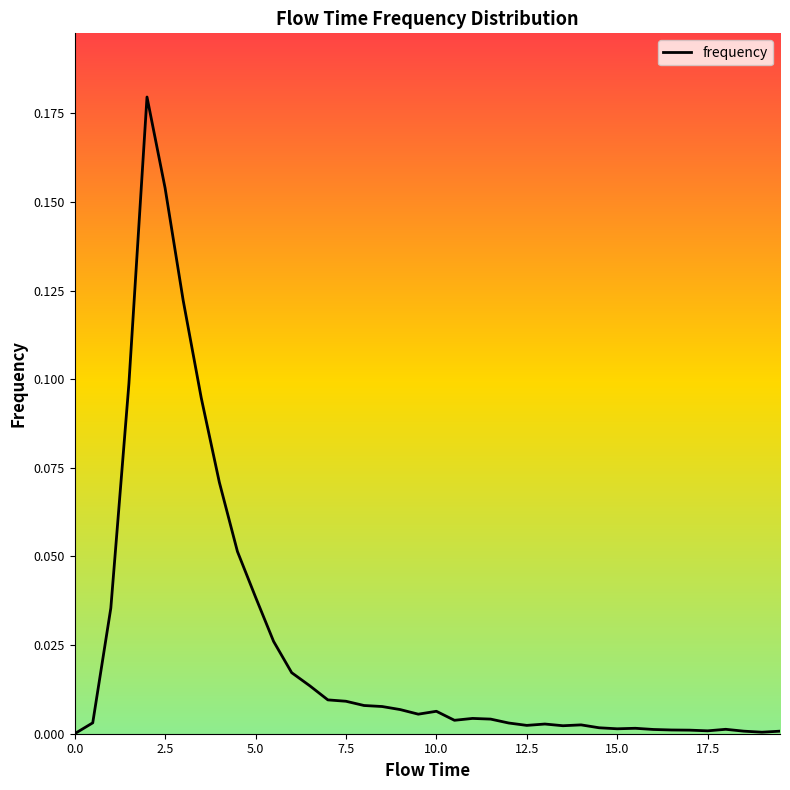

Is this an area chart (filled region under the line)?

No